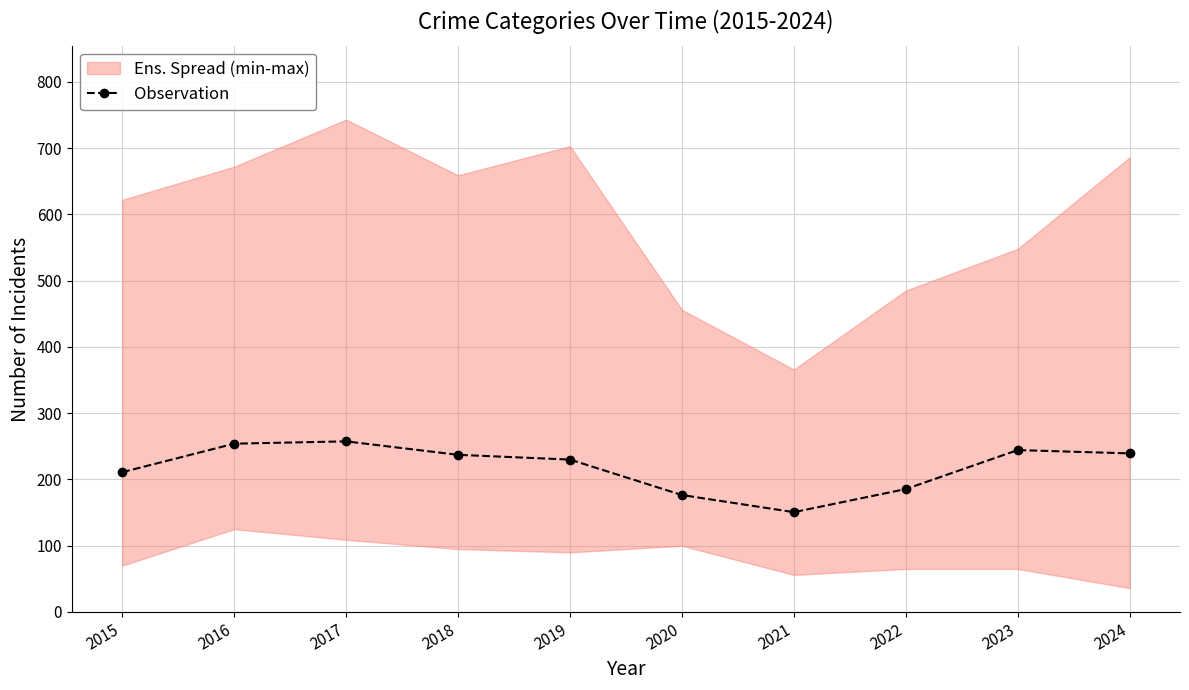

How many data points are above 237?

5